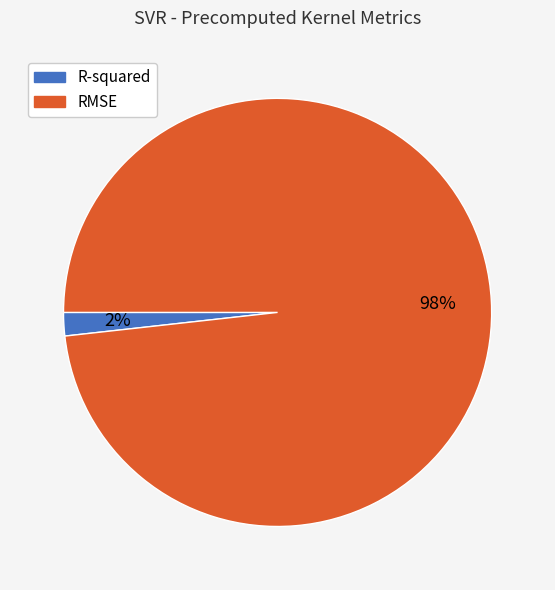

Do R-squared and RMSE together represent more than half of the pie?

Yes